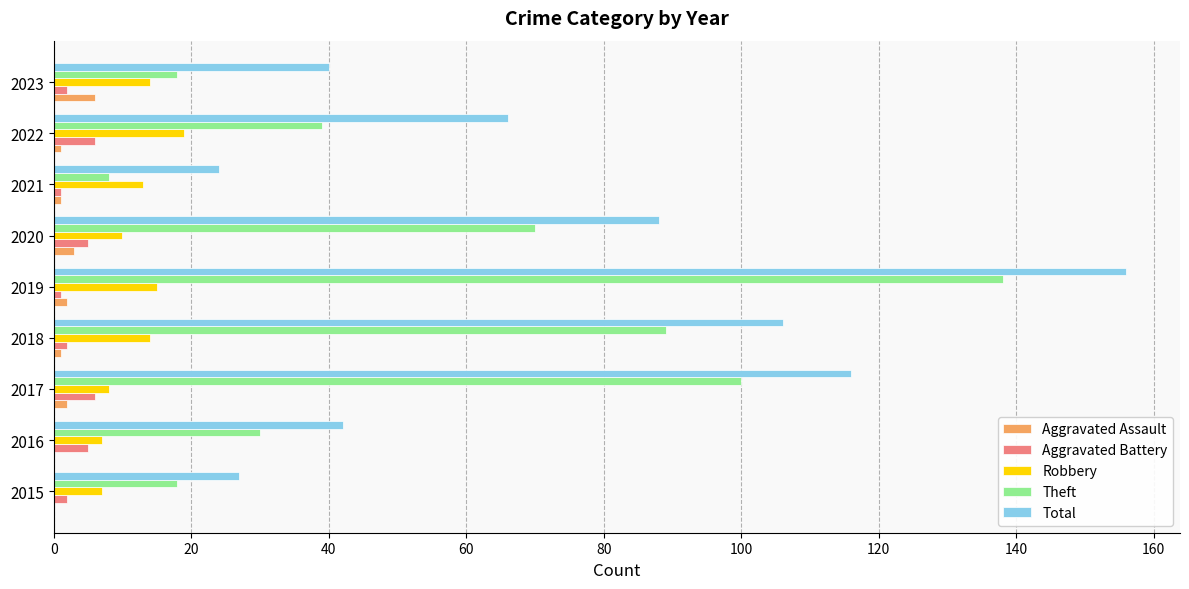

At which category does the chart reach its peak across all series?

2019